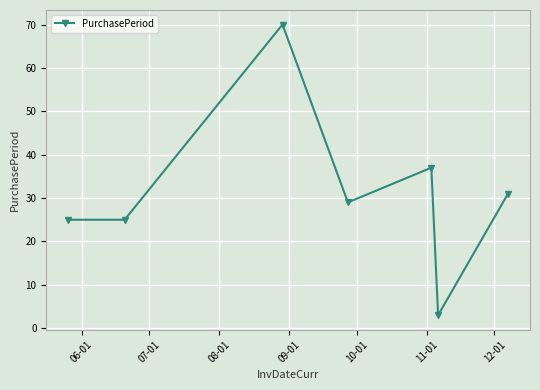

What is the difference between the maximum and minimum values?

67